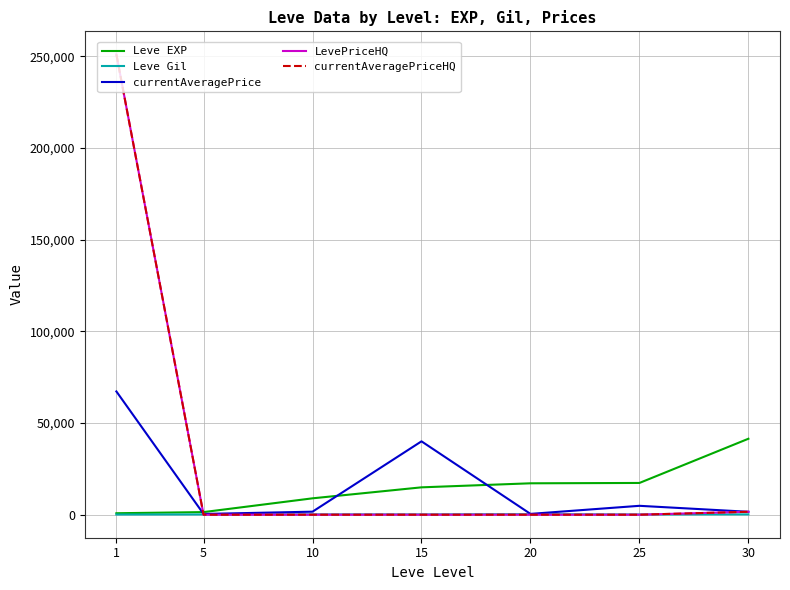

How many lines are shown in the chart?

5